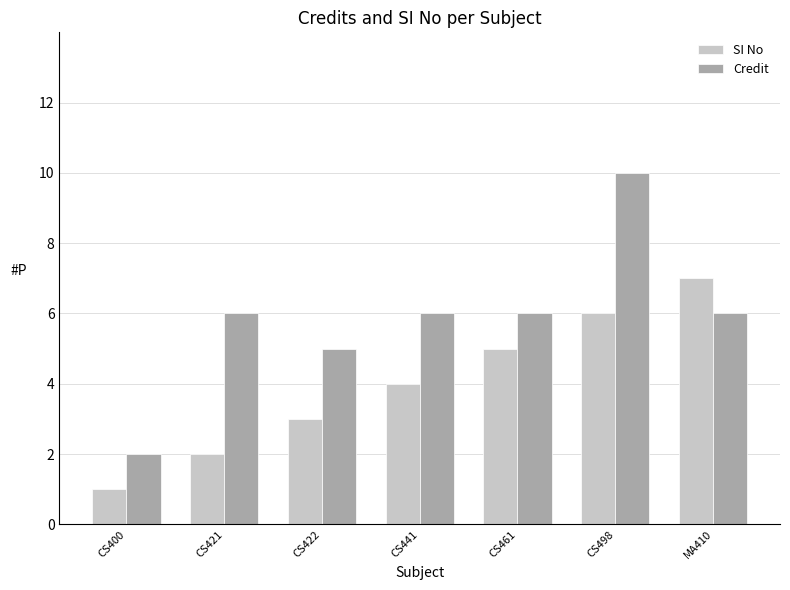

Reading right to left, extract all data points from this chart.

SI No: 7	6	5	4	3	2	1
Credit: 6	10	6	6	5	6	2